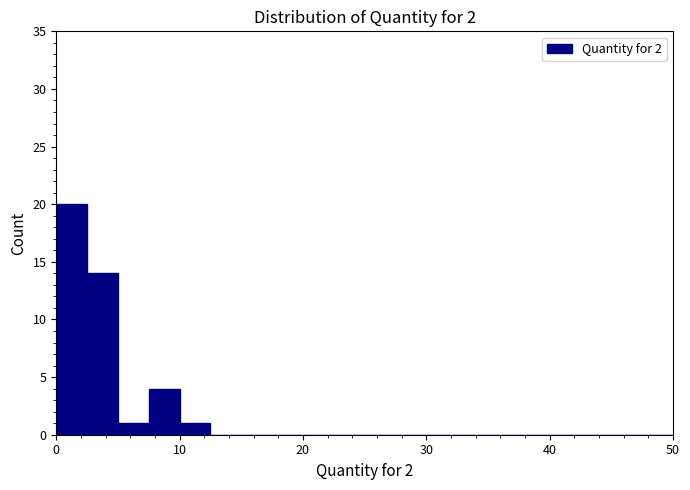

Around what value on the x-axis is the tallest bar? Give the approximate position of its centre, as read against the axis.

1